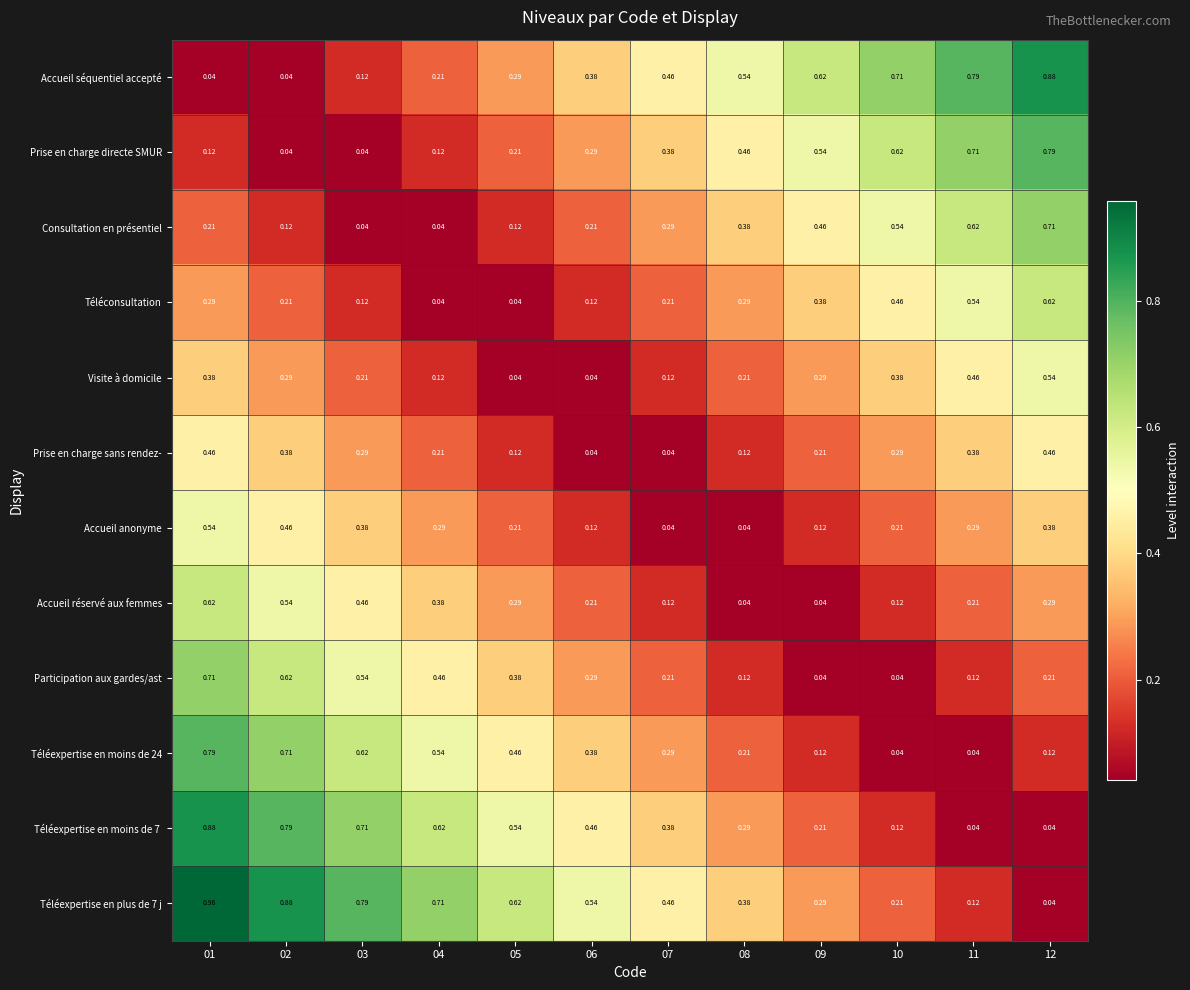

Is the value of Téléexpertise en moins de 24 at 06 greater than the value of Consultation en présentiel at 10?

No